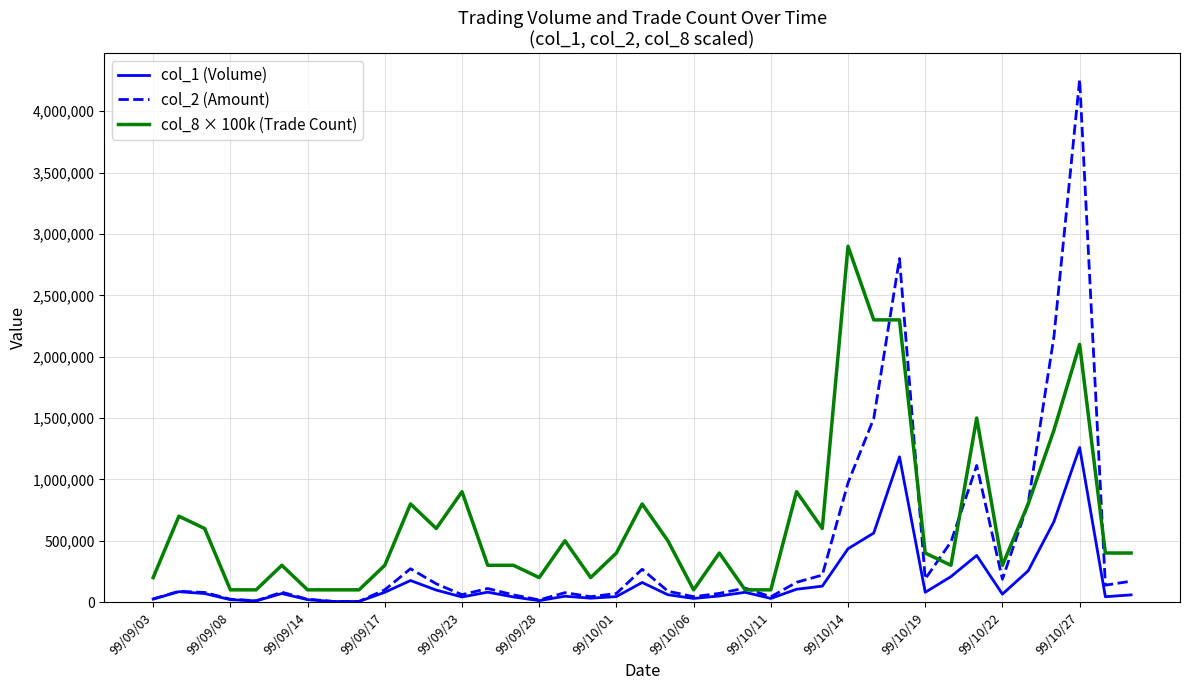

What is the minimum value shown in the chart?

5000